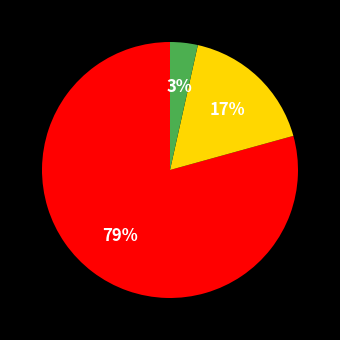

To the nearest percent, what is the average slice percentage?

33%